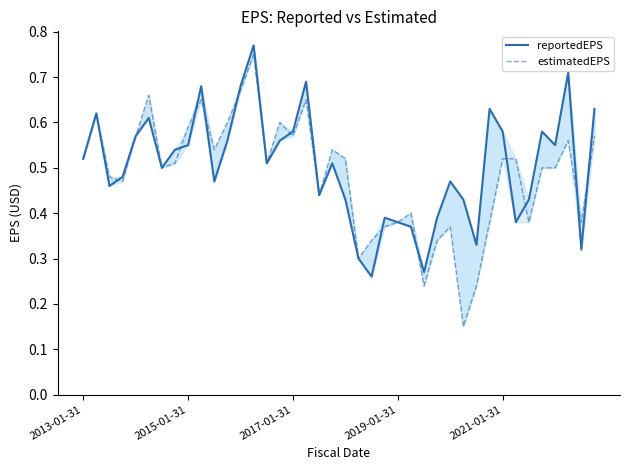

List the series in order of their peak value, lowest first.

estimatedEPS, reportedEPS